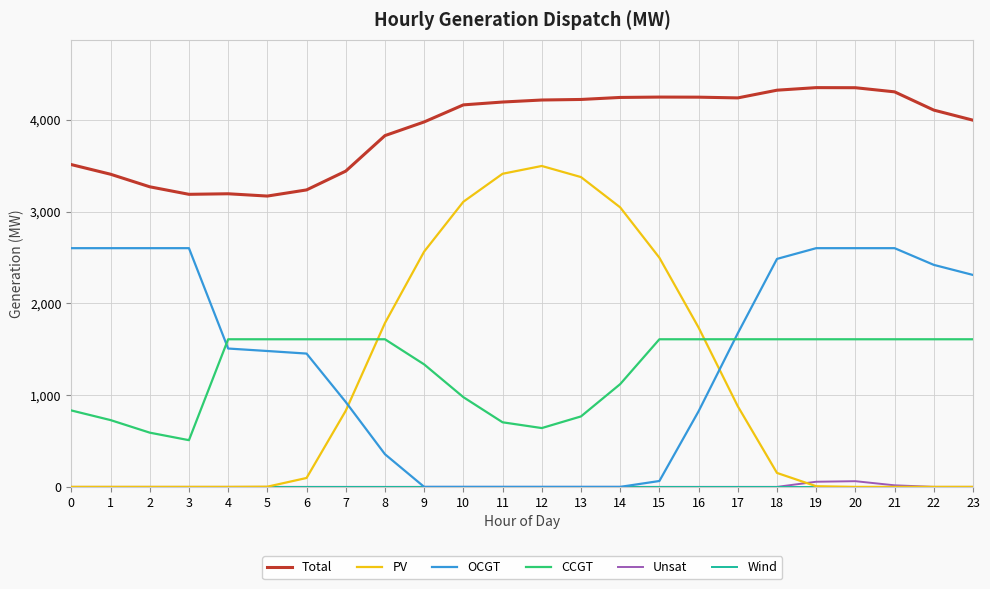

Which series has the largest total across all categories?

Total